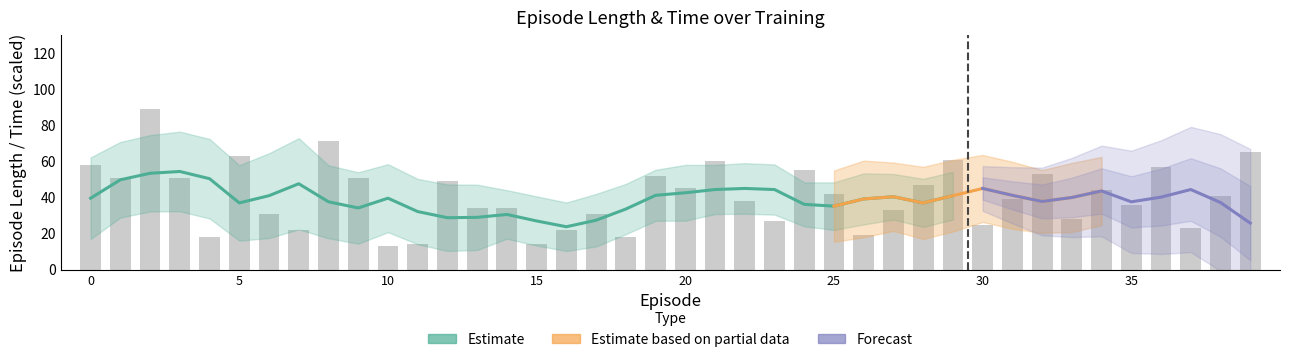

Does the chart contain stacked bars?

No